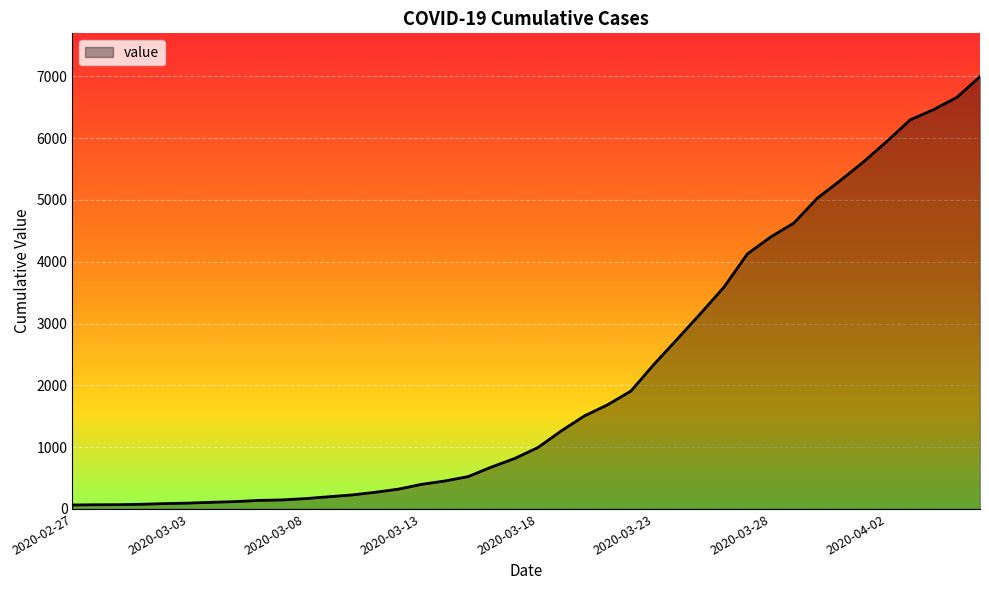

What is the greatest value displayed?

6995